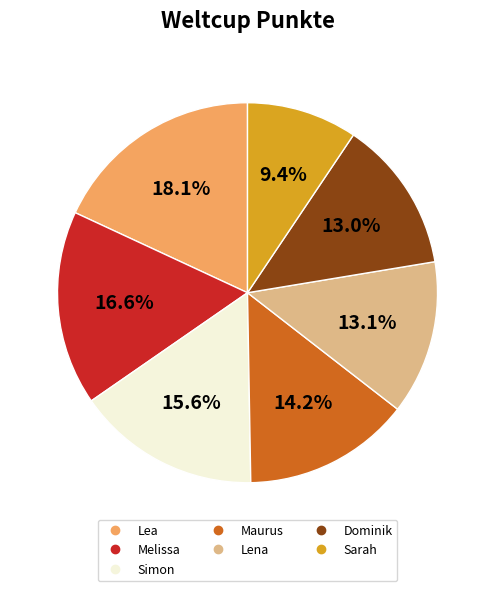

Which category has the biggest portion of the pie?

Lea